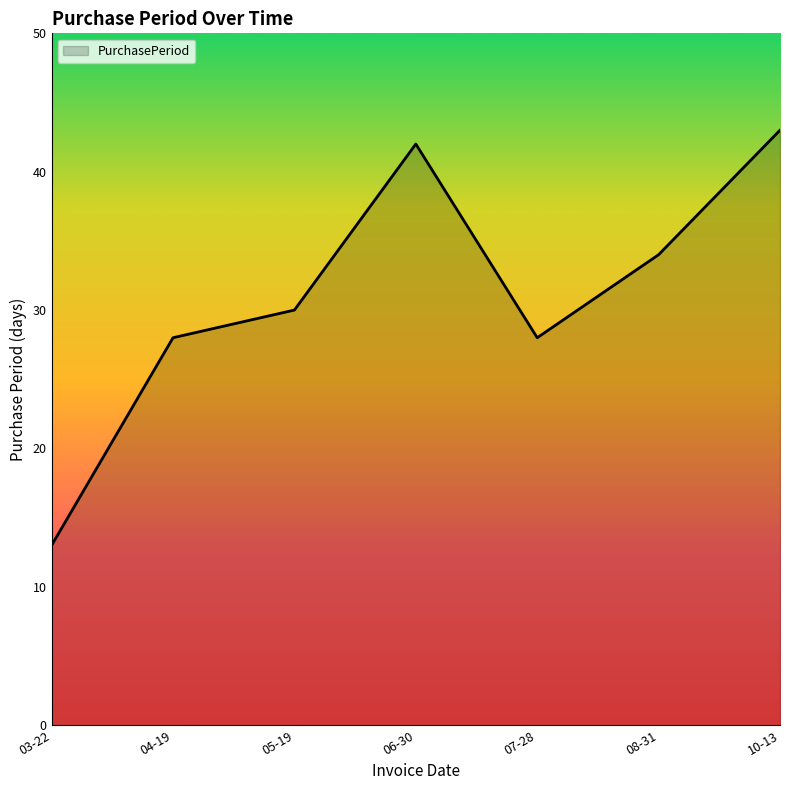

At which category does the data reach its first local valley?

07-28